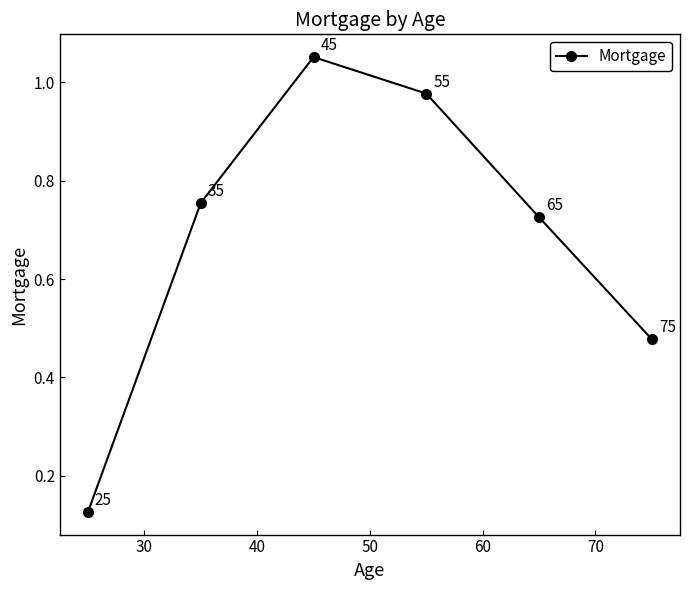

Does the chart have visible grid lines?

No